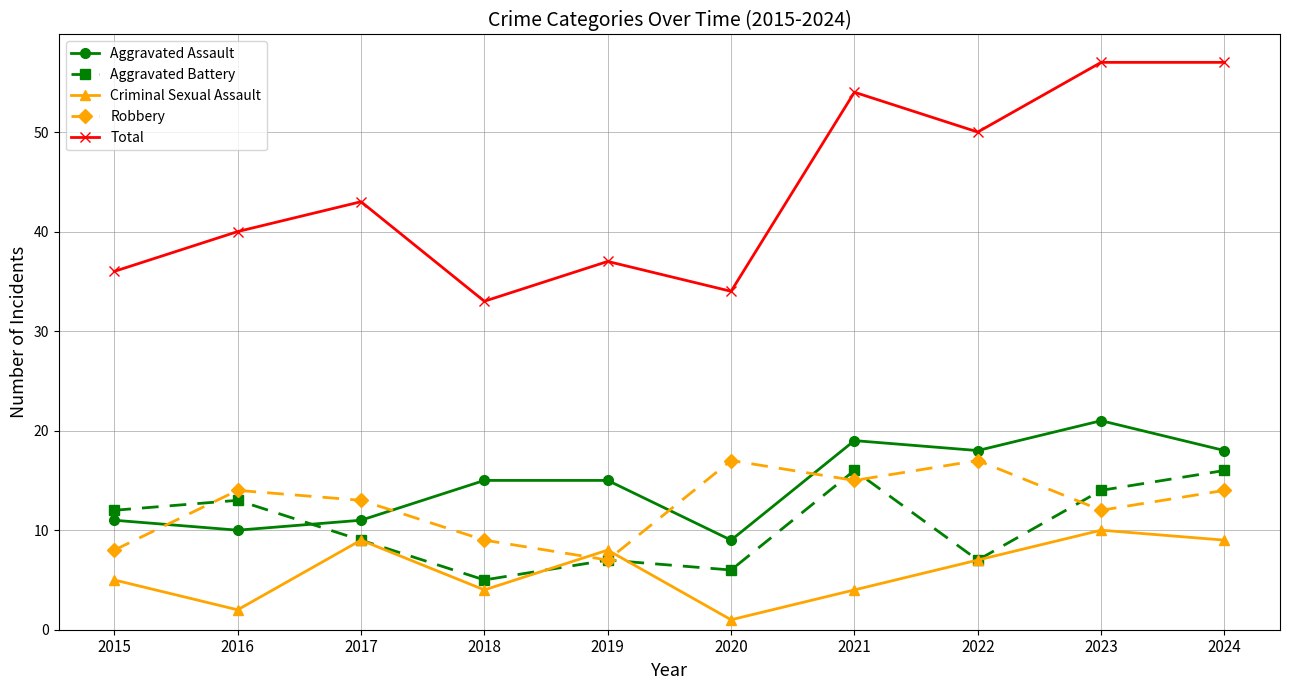

Reading right to left, what are all the values shown in this chart?

Aggravated Assault: 2024=18	2023=21	2022=18	2021=19	2020=9	2019=15	2018=15	2017=11	2016=10	2015=11
Aggravated Battery: 2024=16	2023=14	2022=7	2021=16	2020=6	2019=7	2018=5	2017=9	2016=13	2015=12
Criminal Sexual Assault: 2024=9	2023=10	2022=7	2021=4	2020=1	2019=8	2018=4	2017=9	2016=2	2015=5
Robbery: 2024=14	2023=12	2022=17	2021=15	2020=17	2019=7	2018=9	2017=13	2016=14	2015=8
Total: 2024=57	2023=57	2022=50	2021=54	2020=34	2019=37	2018=33	2017=43	2016=40	2015=36